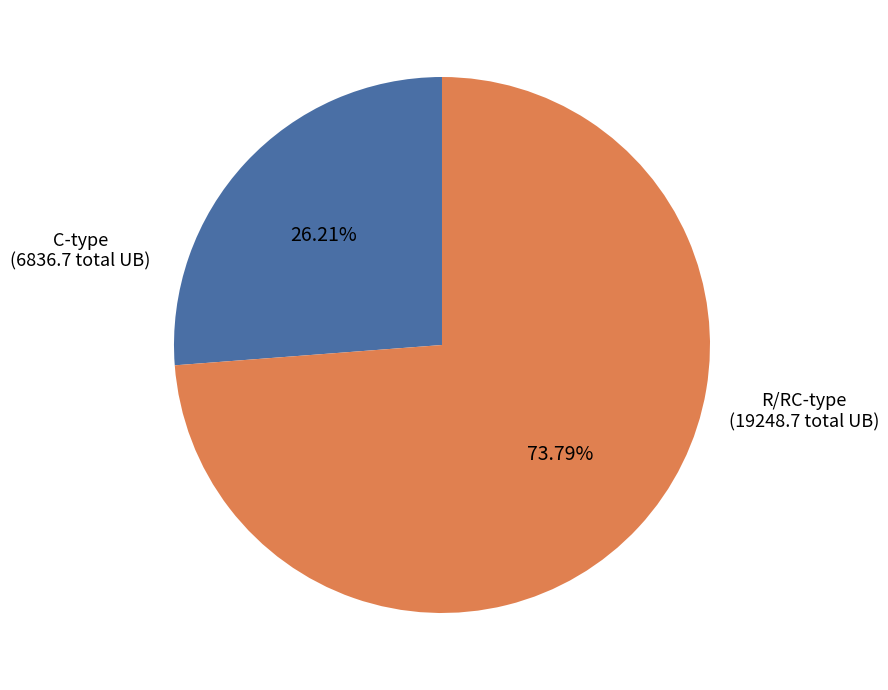

Rank the categories by value from highest to lowest.

R/RC-type, C-type